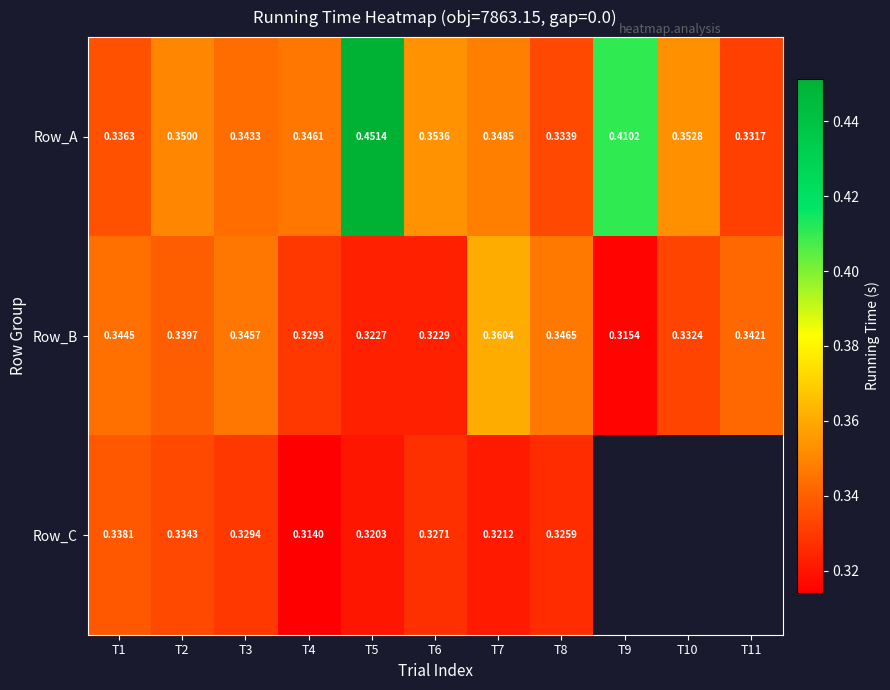

Is the value of Row_A at T5 greater than the value of Row_B at T7?

Yes